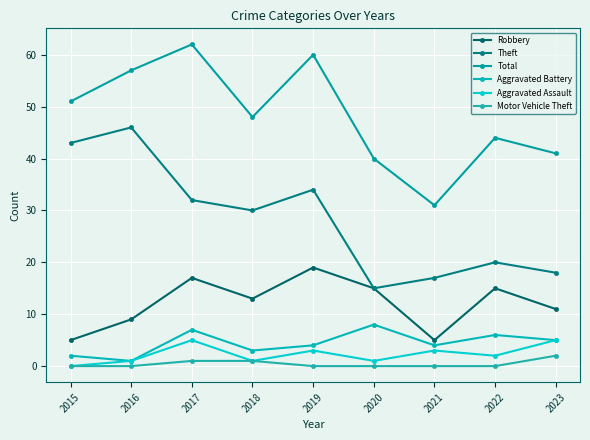

Which category has the highest value in the Robbery series?

2019